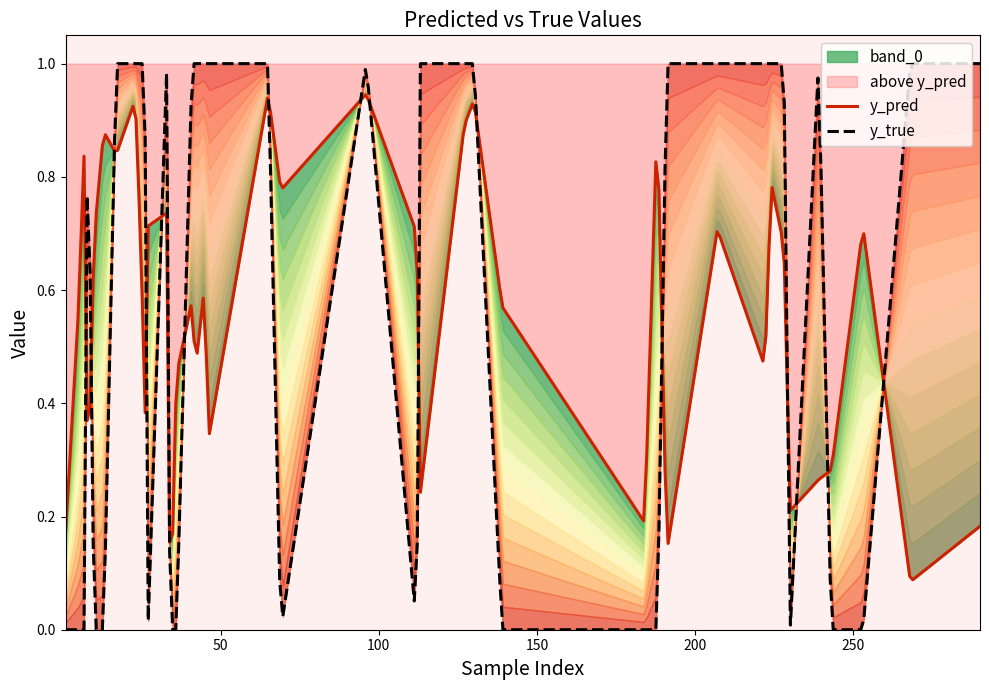

What is the total value across all series at 184?

0.2